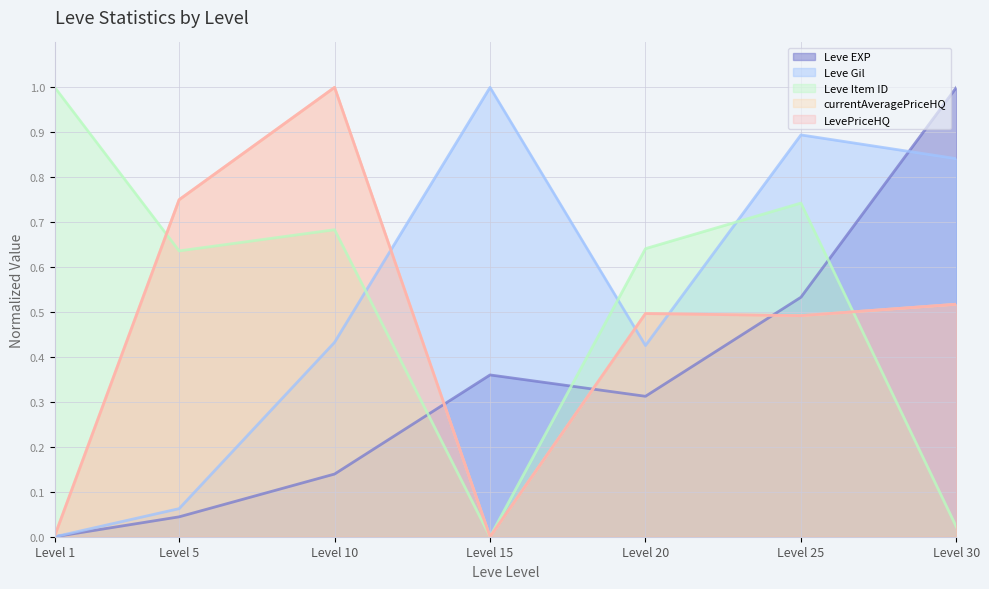

At which category does LevePriceHQ reach its first local valley?

Level 15